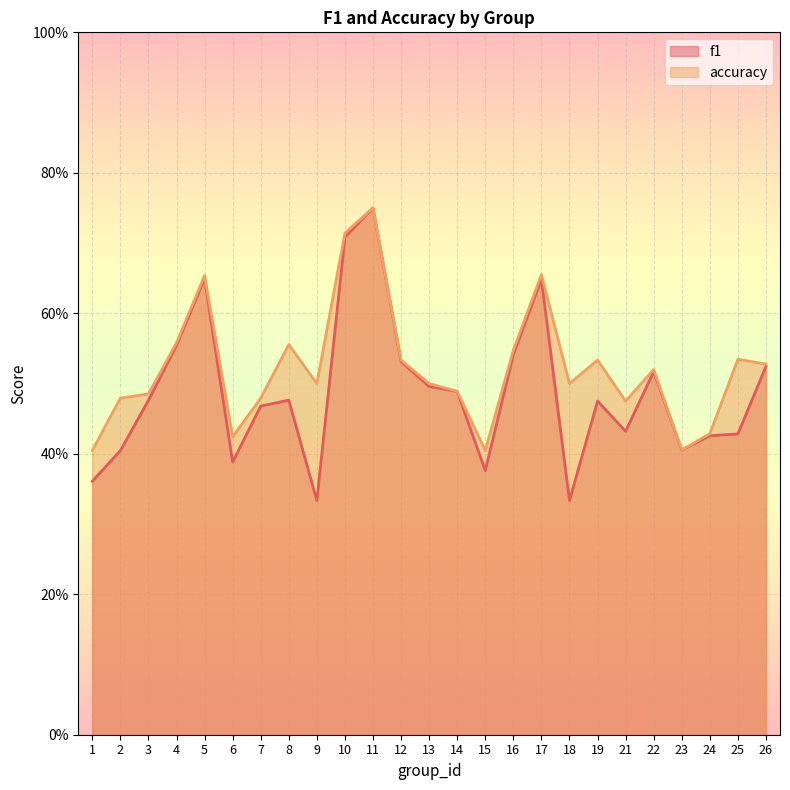

True or false: f1 has more than 1 interior local peaks.

True